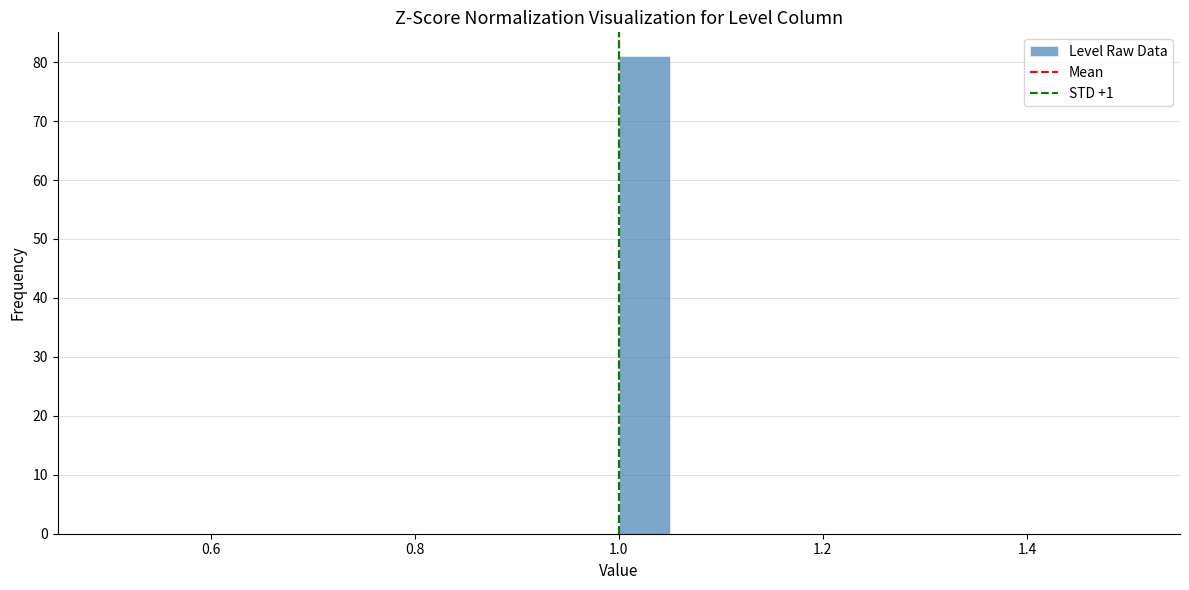

Around what value on the x-axis is the tallest bar? Give the approximate position of its centre, as read against the axis.

1.02